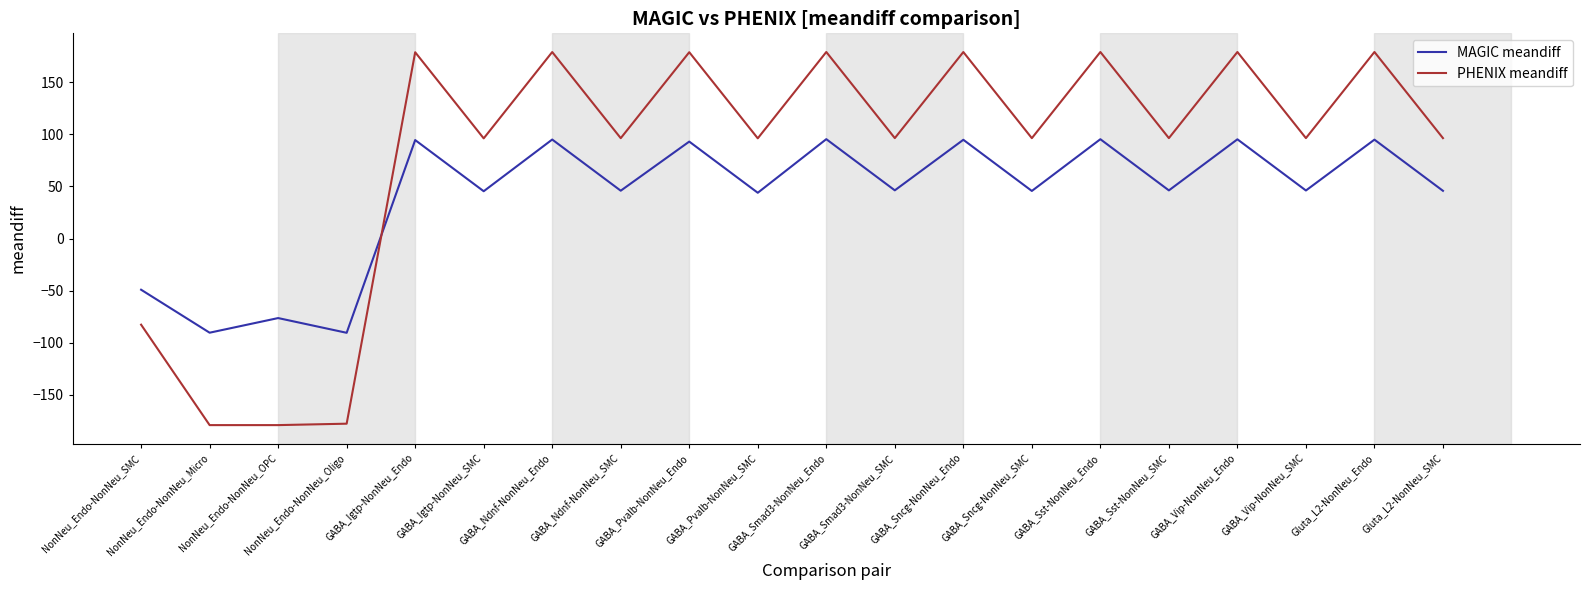

Rank the series by their maximum value, from lowest to highest.

MAGIC meandiff, PHENIX meandiff